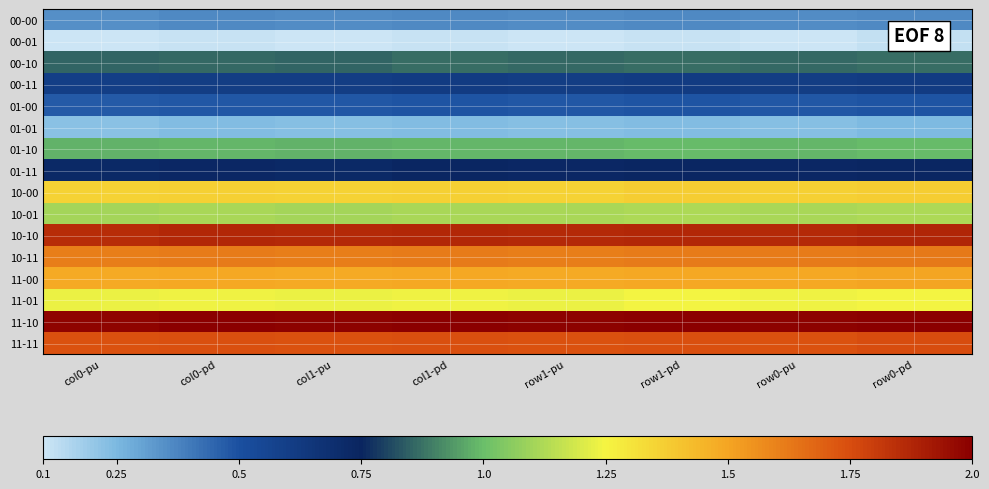

At how many categories does at least one series exceed 0?

8